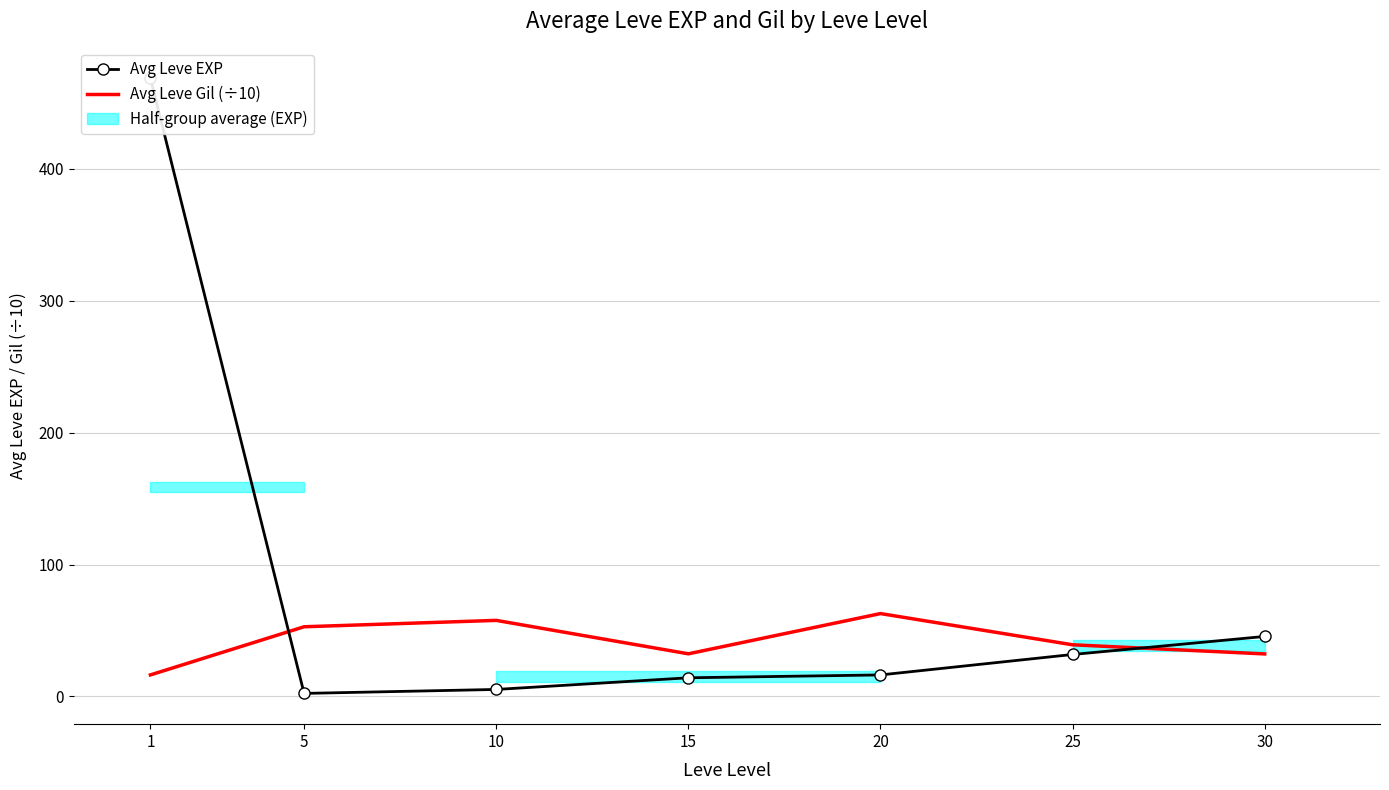

True or false: Avg Leve EXP has more than 0 points higher than both neighbors.

False